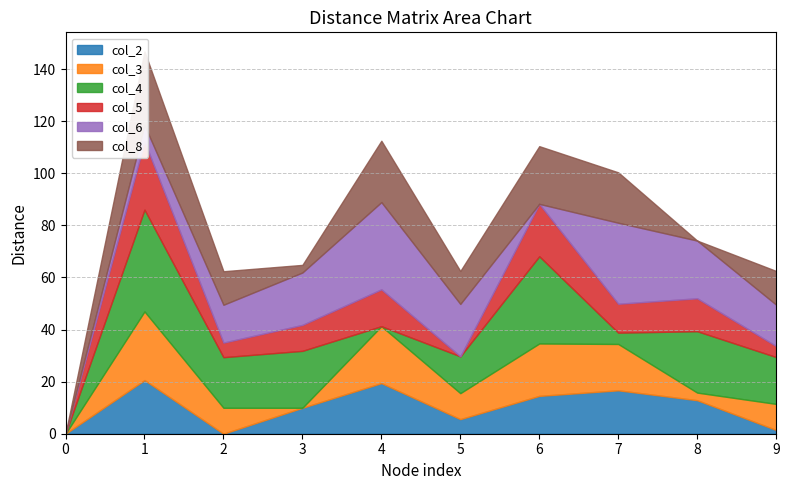

The col_3 series shows 13.7 at 2. True or false?

False